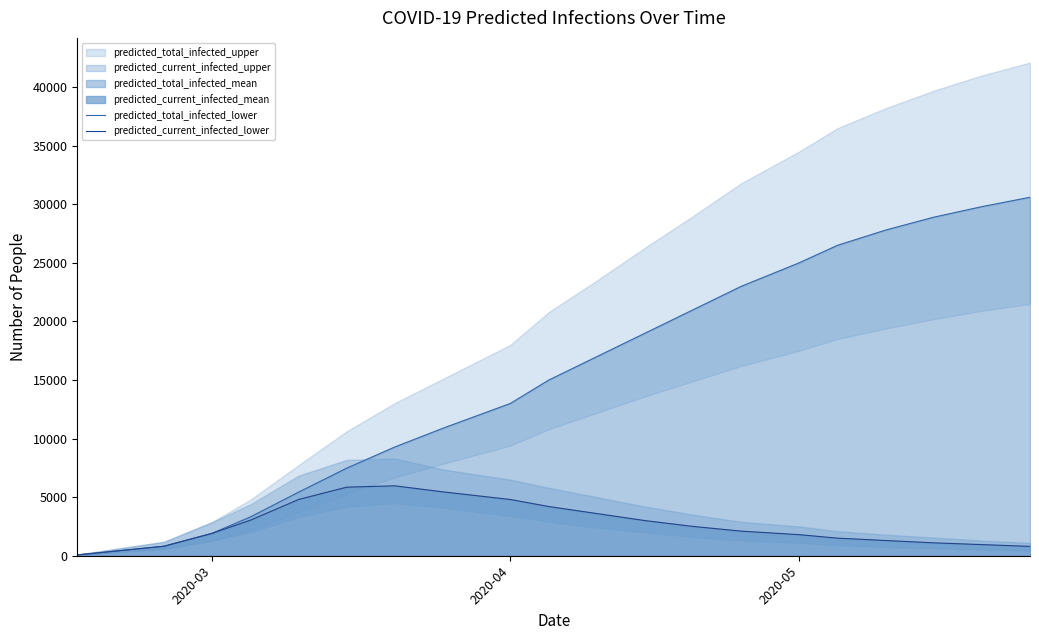

What is the maximum value for predicted_total_infected_lower?

30600